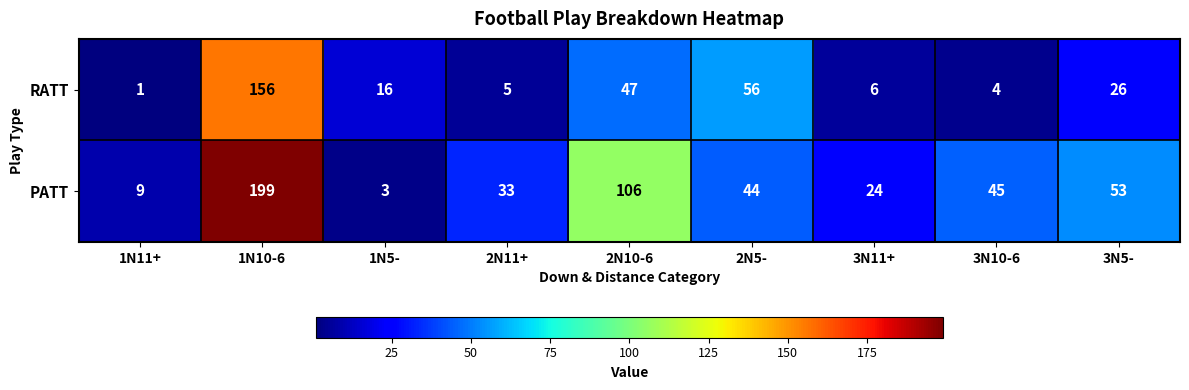

What is the difference between the highest and lowest values at 1N5-?

13